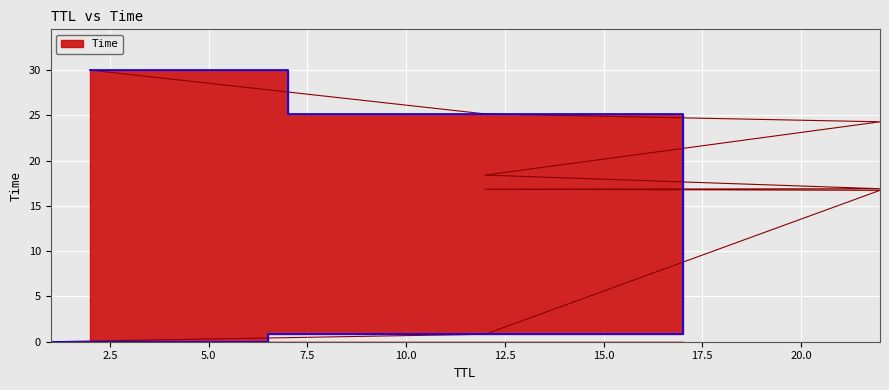

Does the chart display data point markers on the line(s)?

No